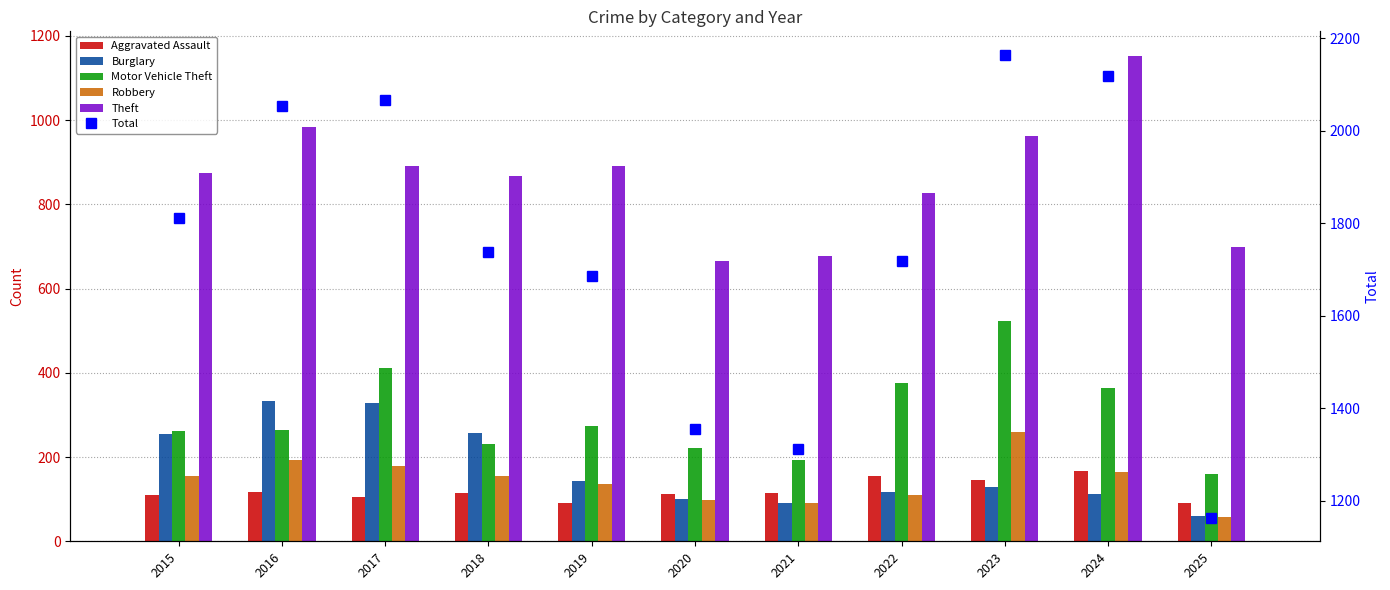

What is the sum of the Motor Vehicle Theft values at 2021 and 2020?

414